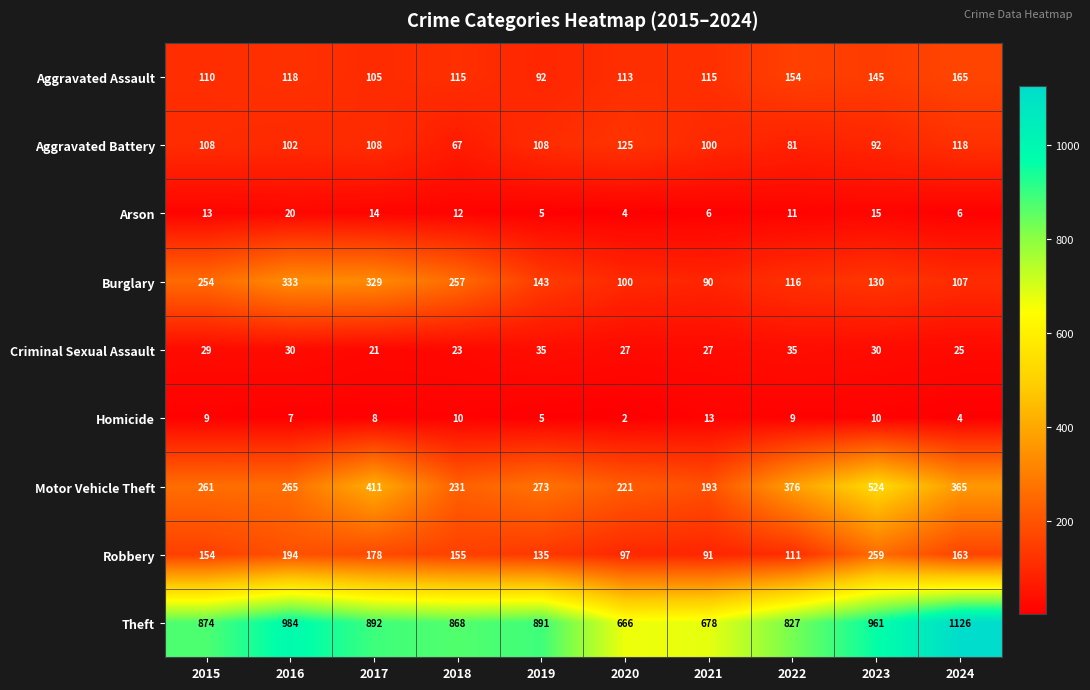

What is the difference between the Aggravated Battery values at 2020 and 2018?

58